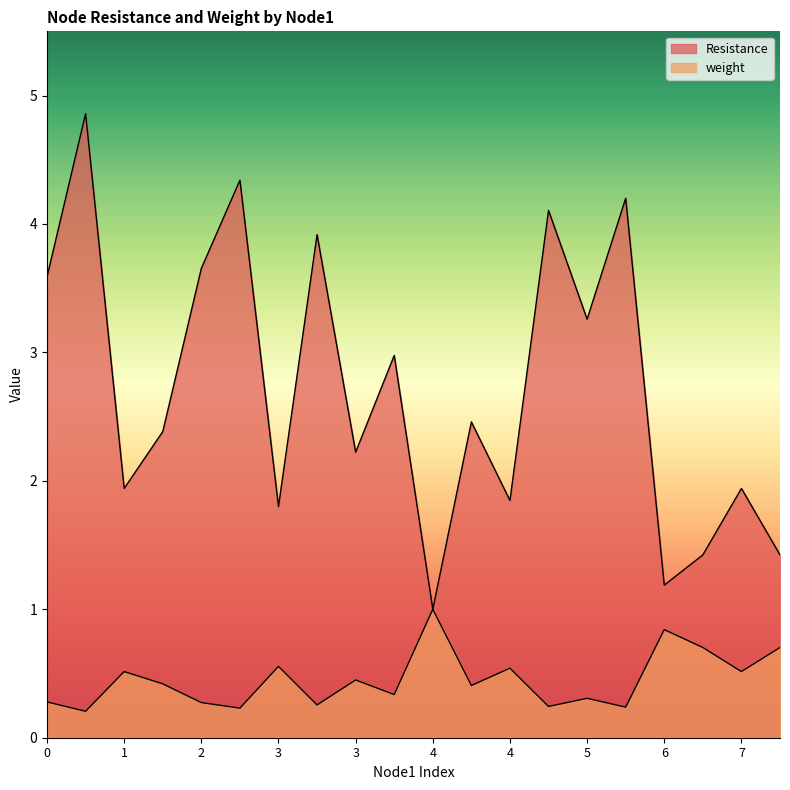

How many lines are shown in the chart?

2